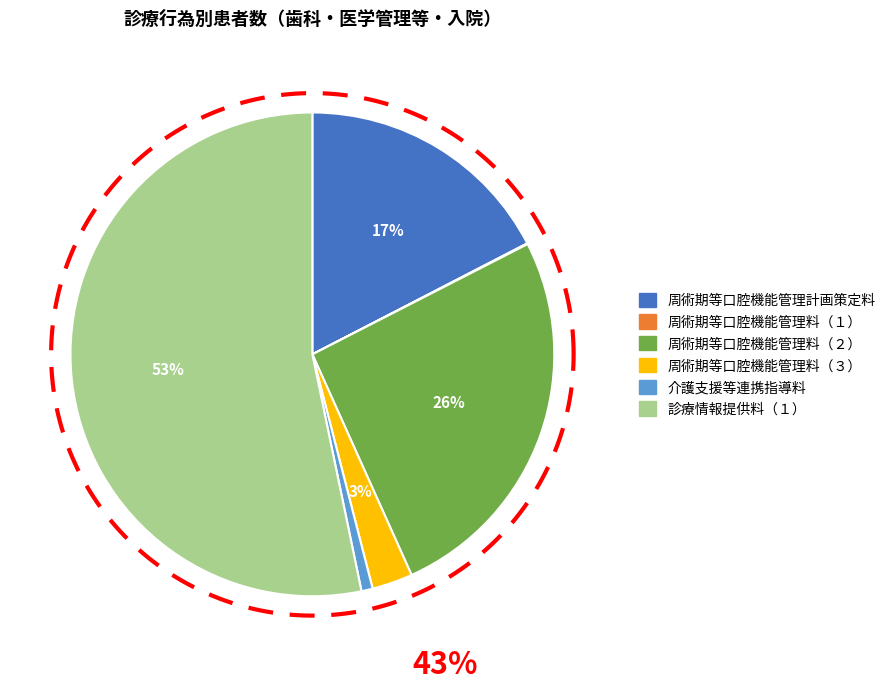

Rank the categories by value from highest to lowest.

診療情報提供料（１）, 周術期等口腔機能管理料（２）, 周術期等口腔機能管理計画策定料, 周術期等口腔機能管理料（３）, 介護支援等連携指導料, 周術期等口腔機能管理料（１）